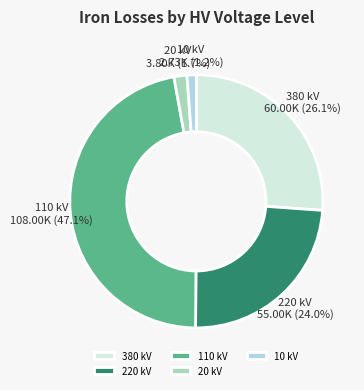

Does 380 kV account for over 50% of the chart?

No